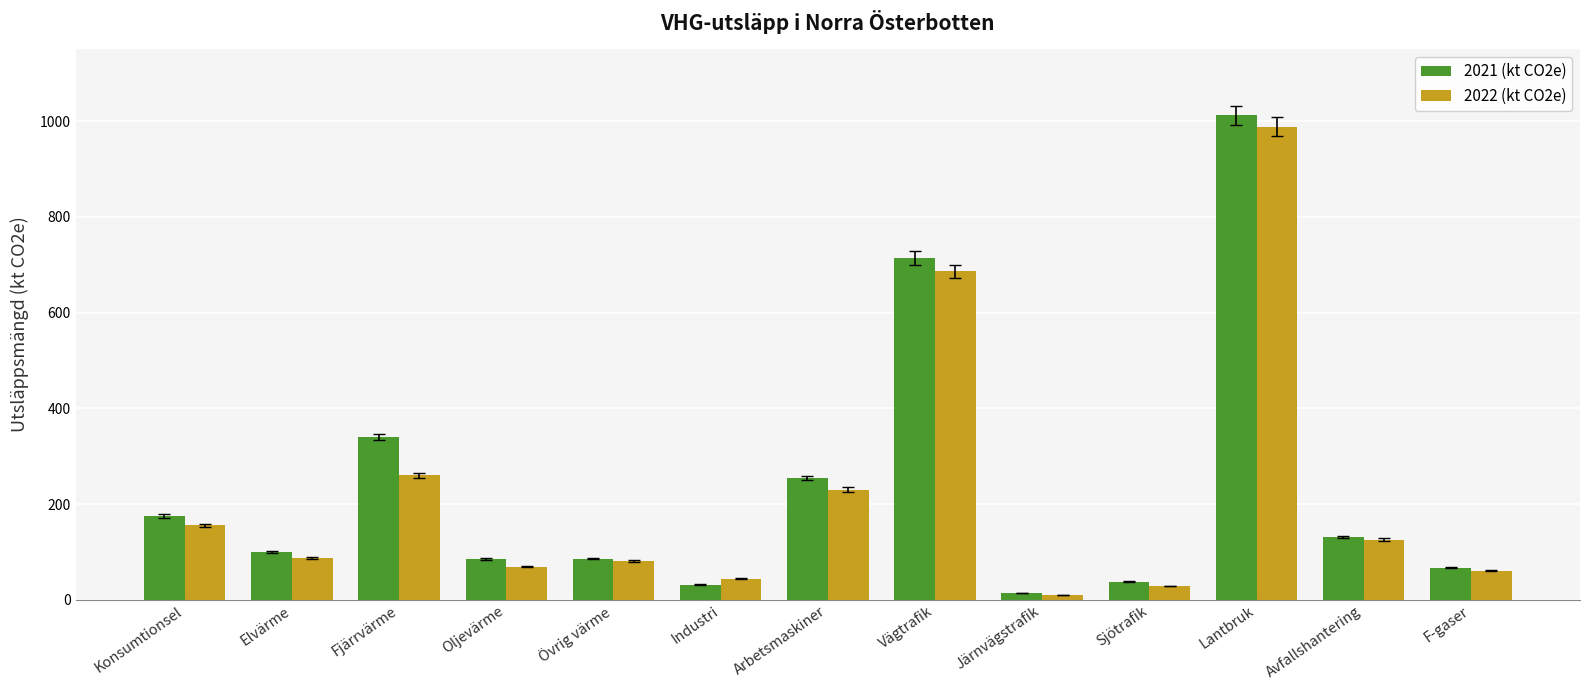

At which category is the sum across all series the highest?

Lantbruk